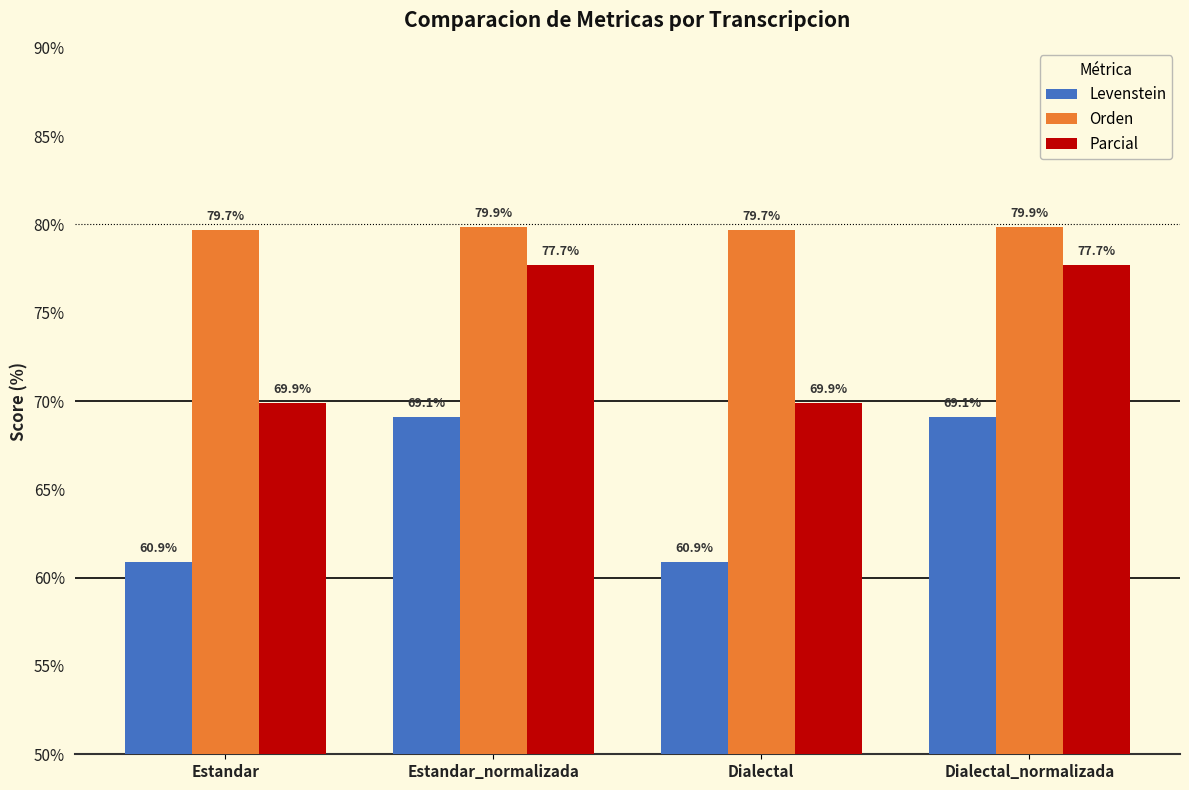

List the series in order of their overall mean, lowest first.

Levenstein, Parcial, Orden